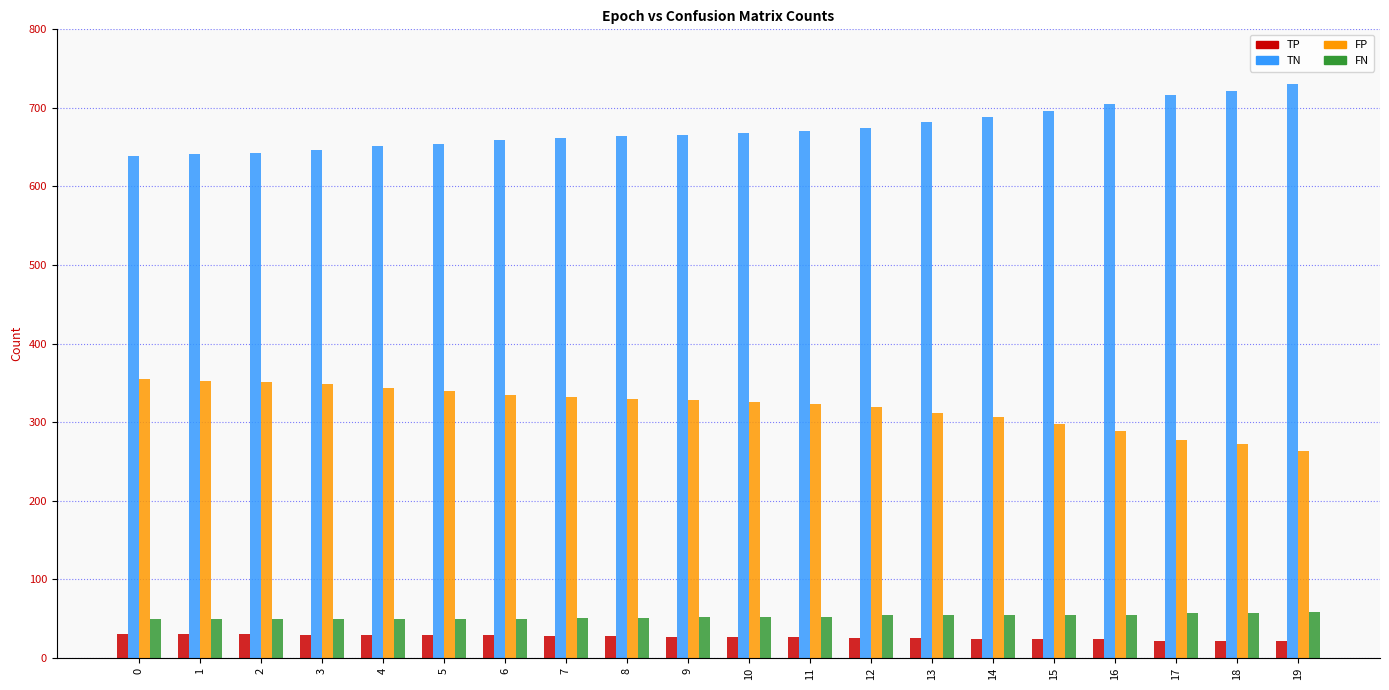

The FP series shows 512 at 15. True or false?

False